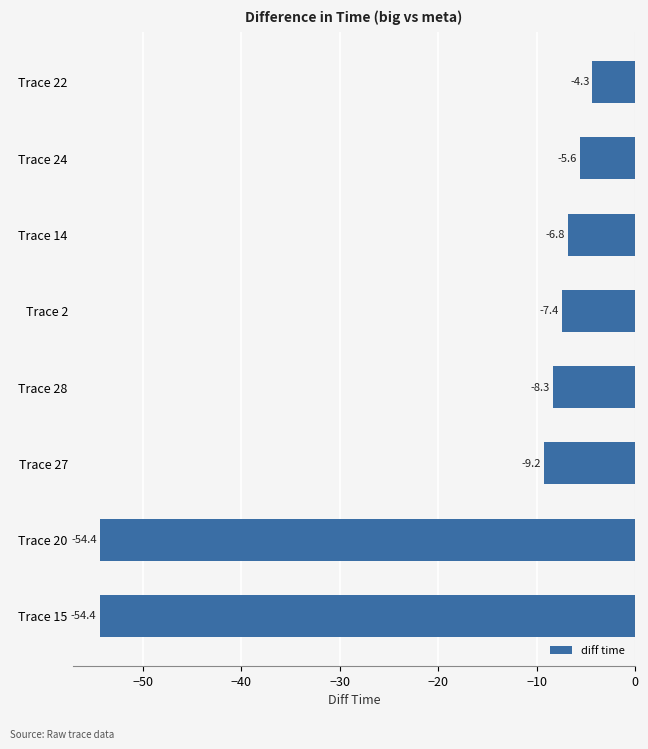

Between Trace 15 and Trace 22, which is larger?

Trace 22